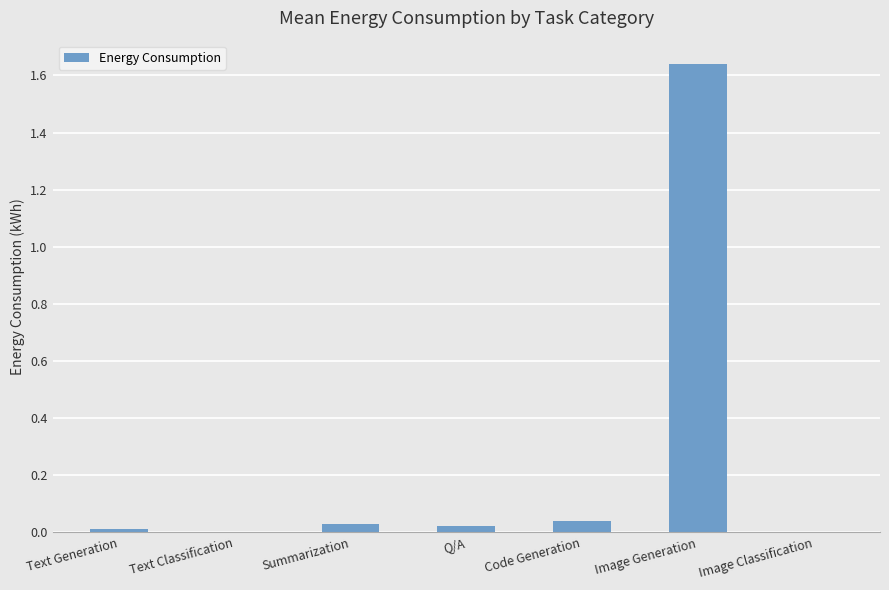

Which label corresponds to the largest value in the chart?

Image Generation